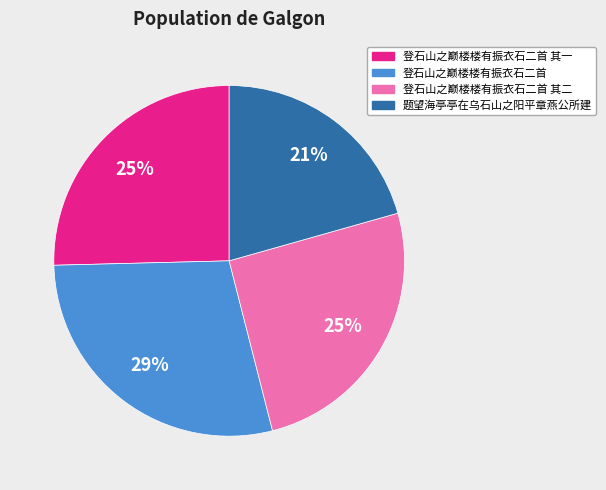

Is there a majority slice in this chart?

No